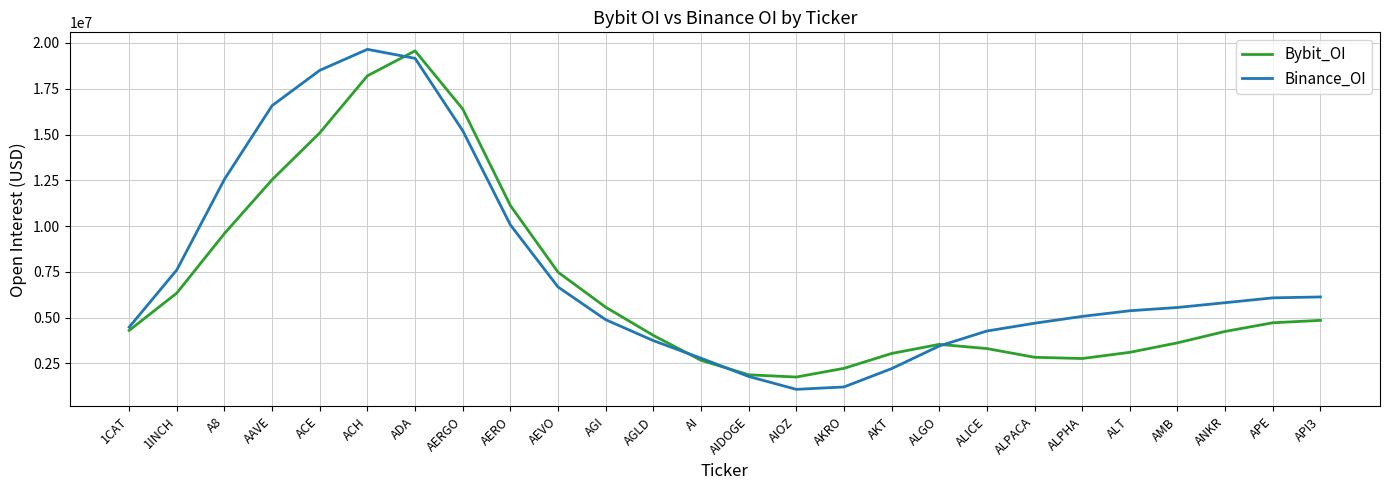

Does the chart have visible grid lines?

Yes